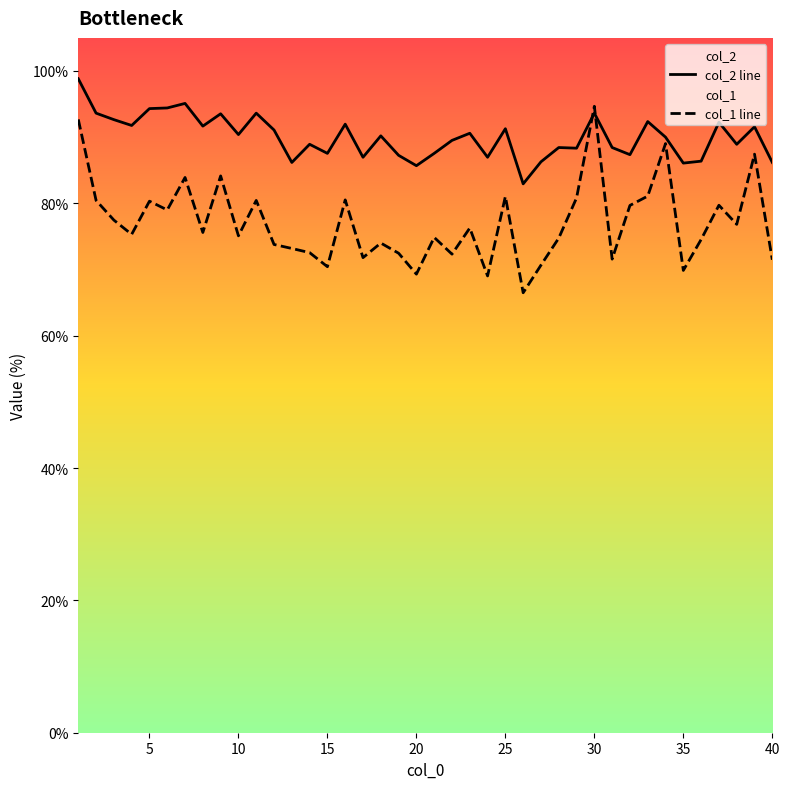

Does the chart have visible grid lines?

No